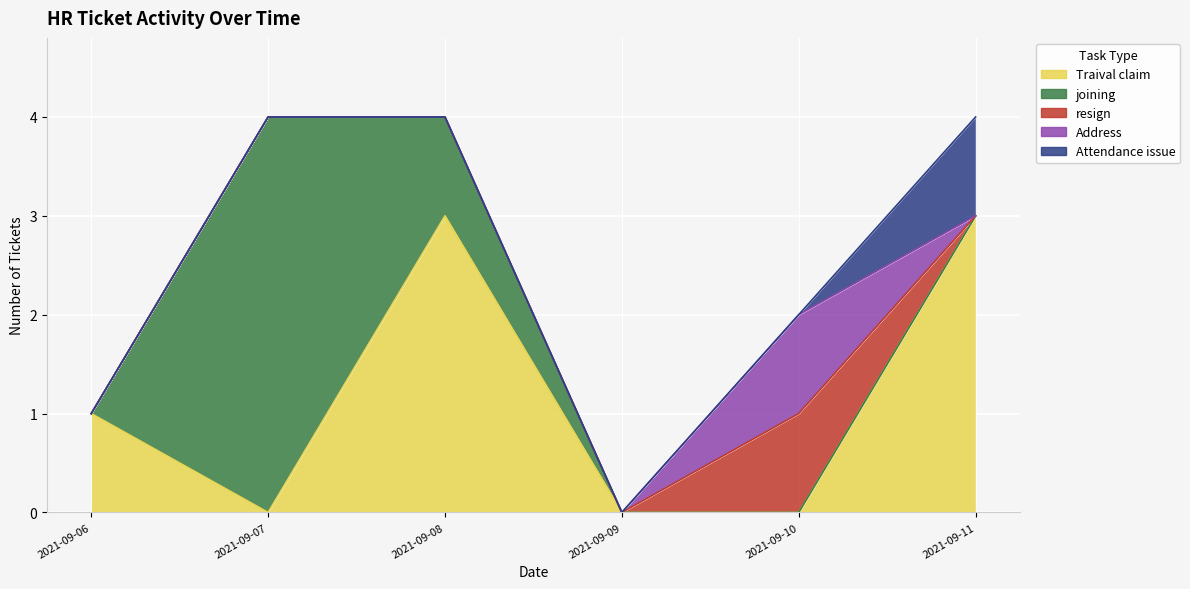

The Ticket Count series shows 2 at 6. True or false?

False